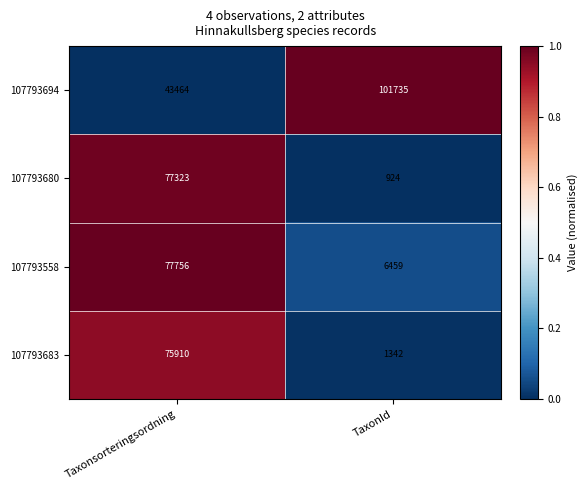

Read the 107793683 value at Taxonsorteringsordning, to the nearest 100.

75900